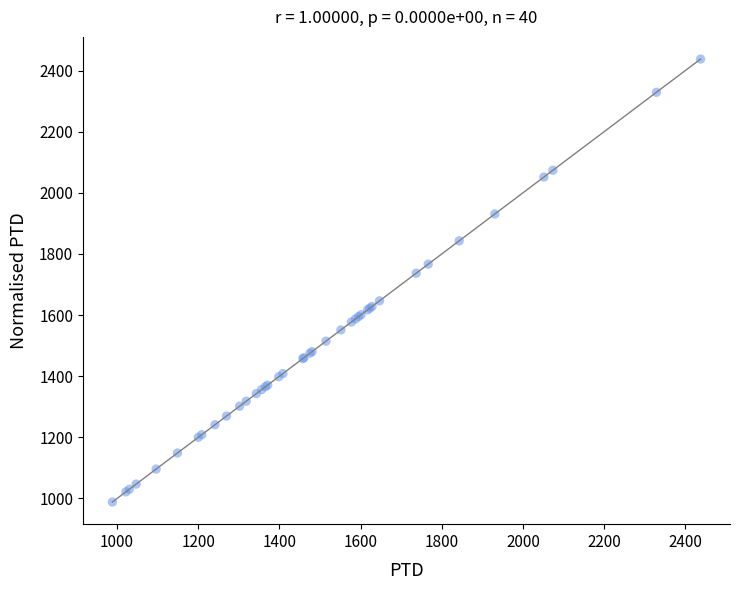

What Y value in the scatter plot is closest to 1712?

1736.9